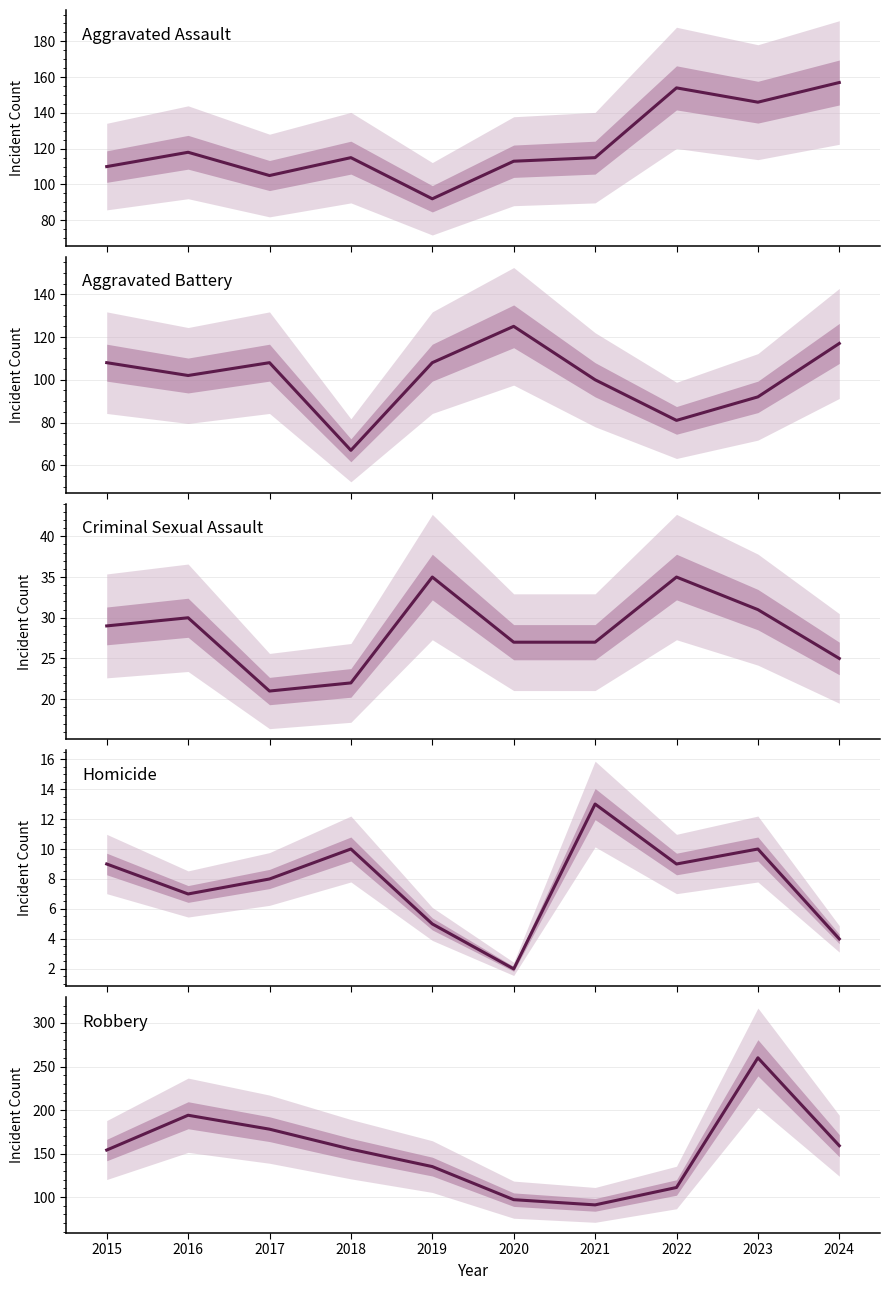

What is the average value of the Aggravated Assault series?

122